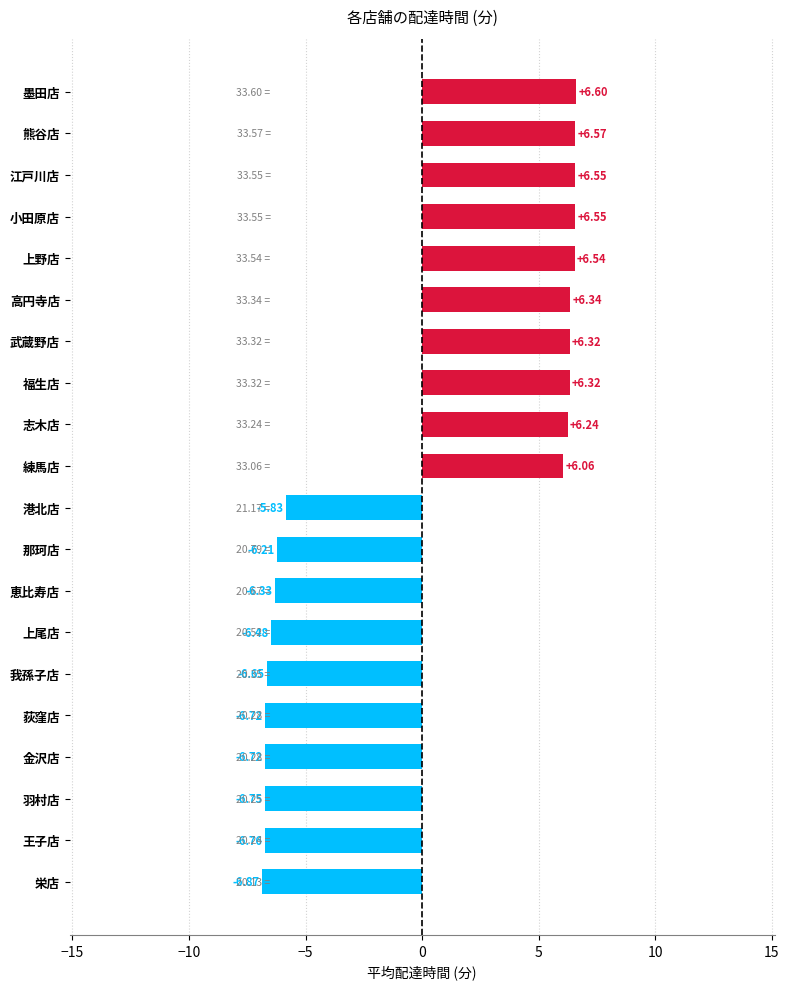

At which category does the chart reach its minimum across all series?

栄店